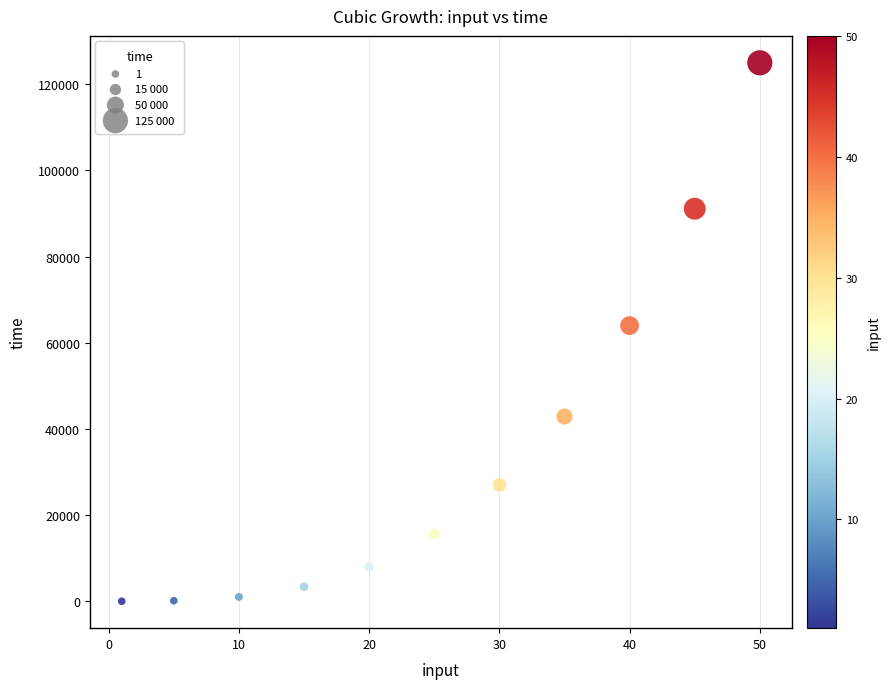

What Y value in the scatter plot is closest to 62500?

64000